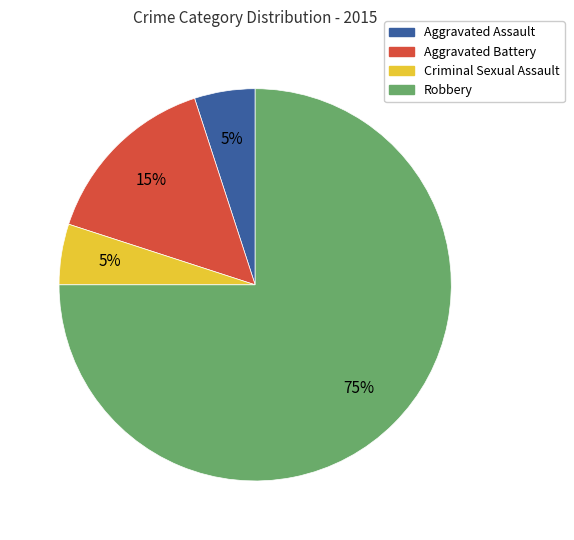

Combined, do Aggravated Battery and Robbery account for over 50%?

Yes